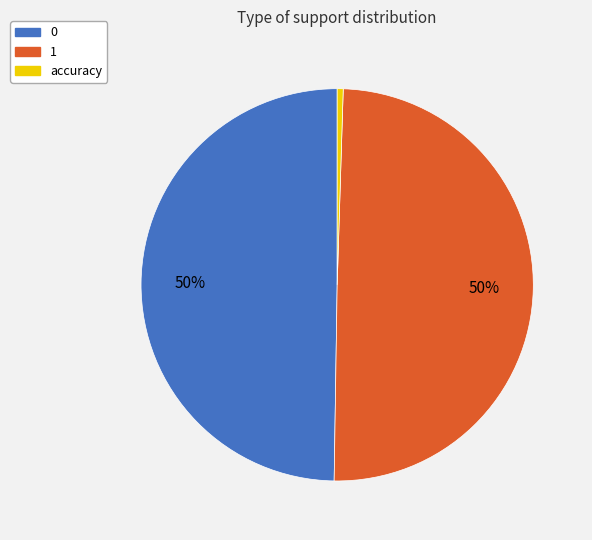

How many segments does this pie chart have?

3